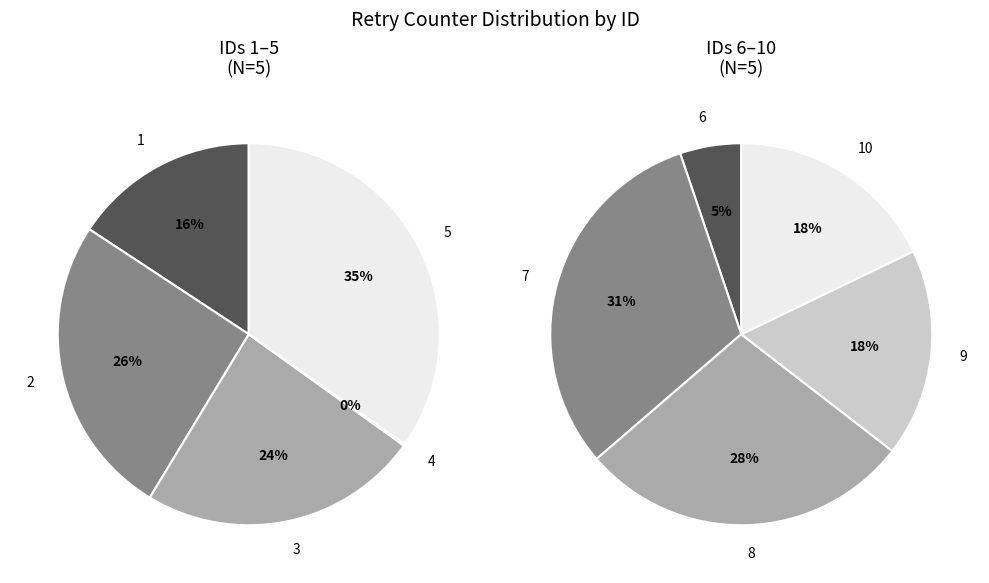

Count the number of slices in the pie.

10